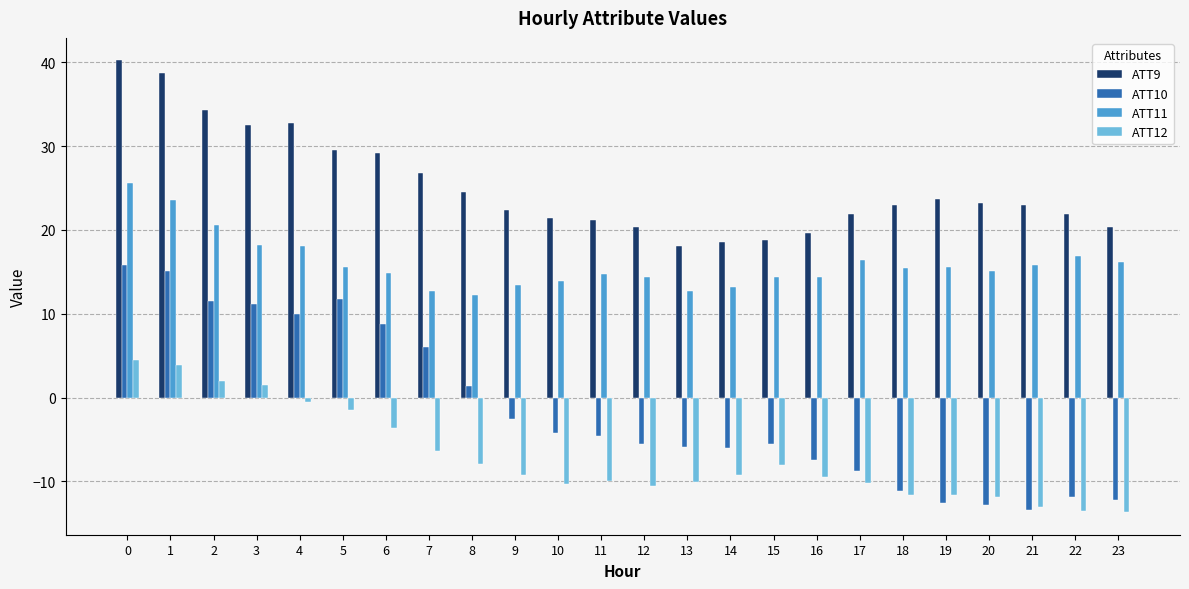

Which series has the largest total across all categories?

ATT9